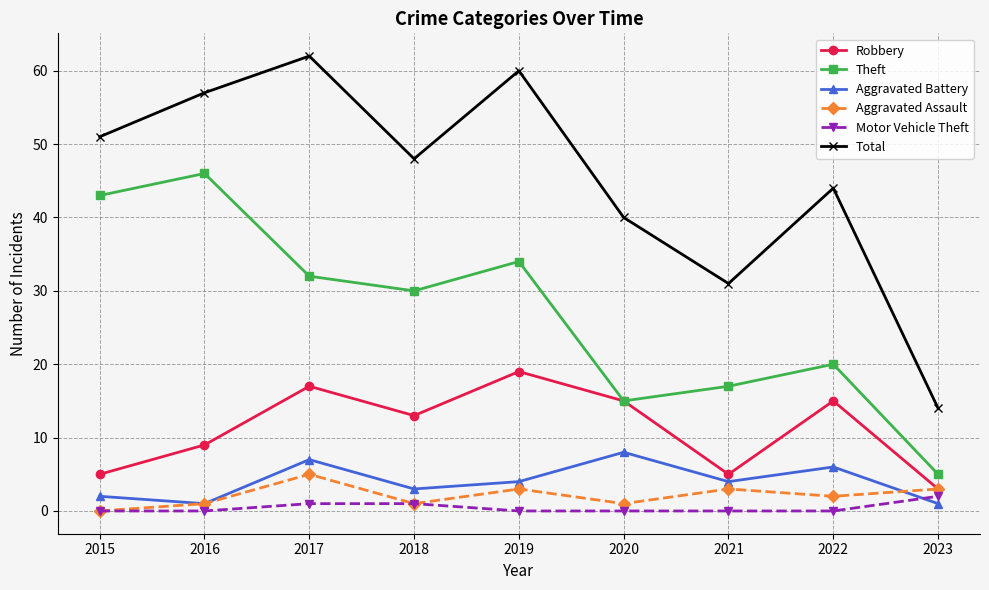

How many interior local peaks does the Robbery series have?

3